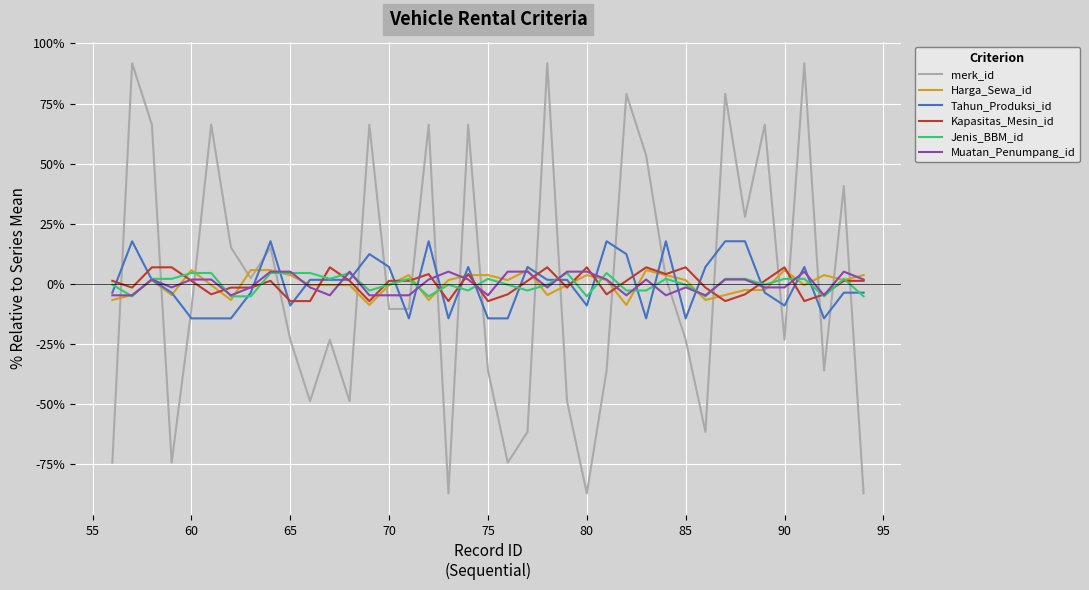

What is the smallest value displayed?

-87.2